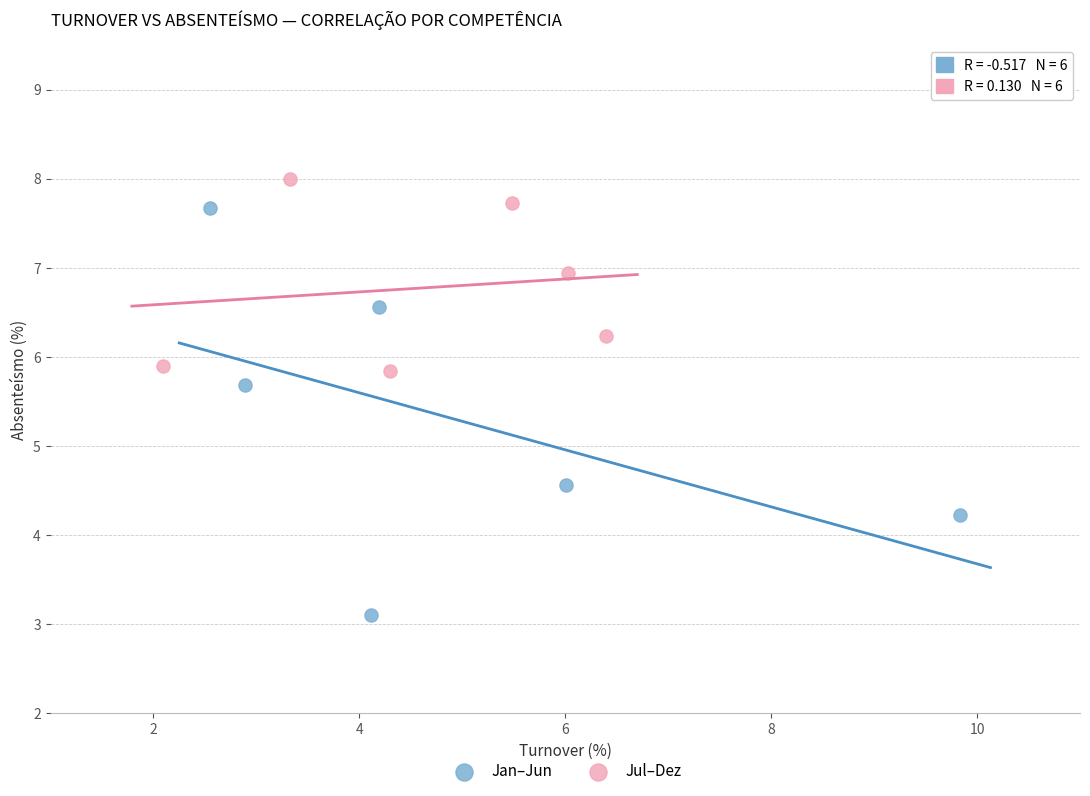

Which series has the widest spread of Y values?

Jan–Jun